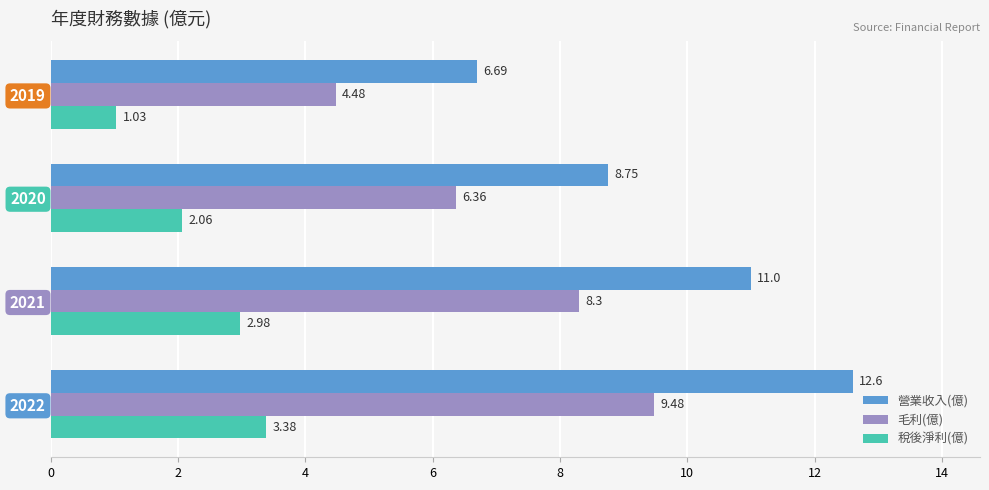

What is the total value across all series at 2022?

25.5